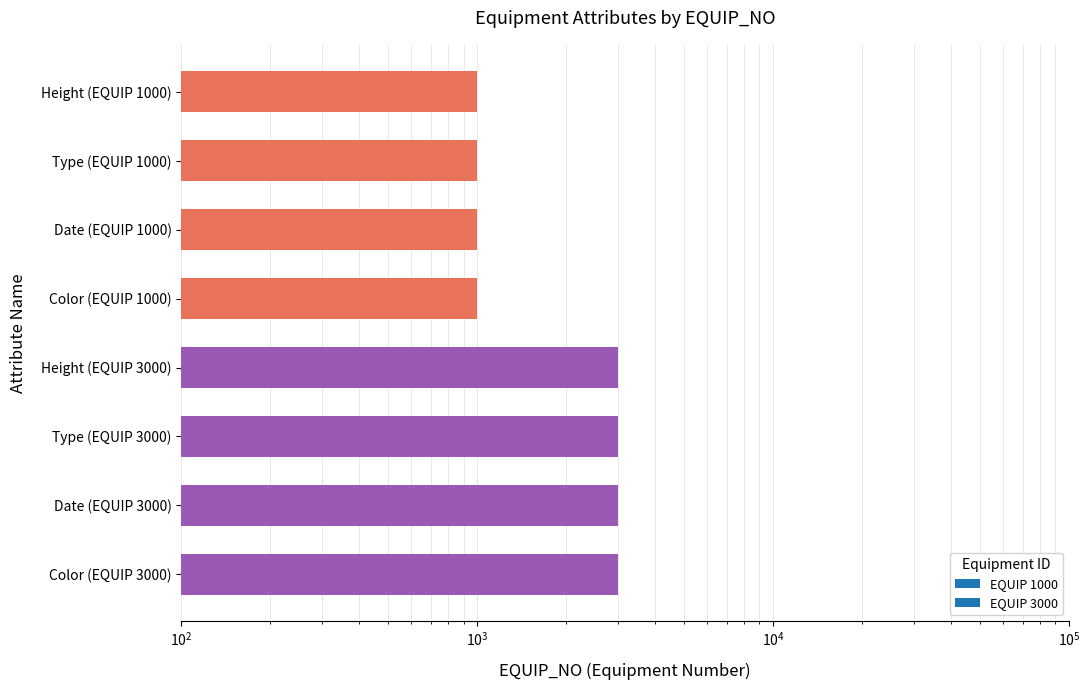

What is the ratio of the value at Height (EQUIP 3000) to the value at Color (EQUIP 3000)?

1.0